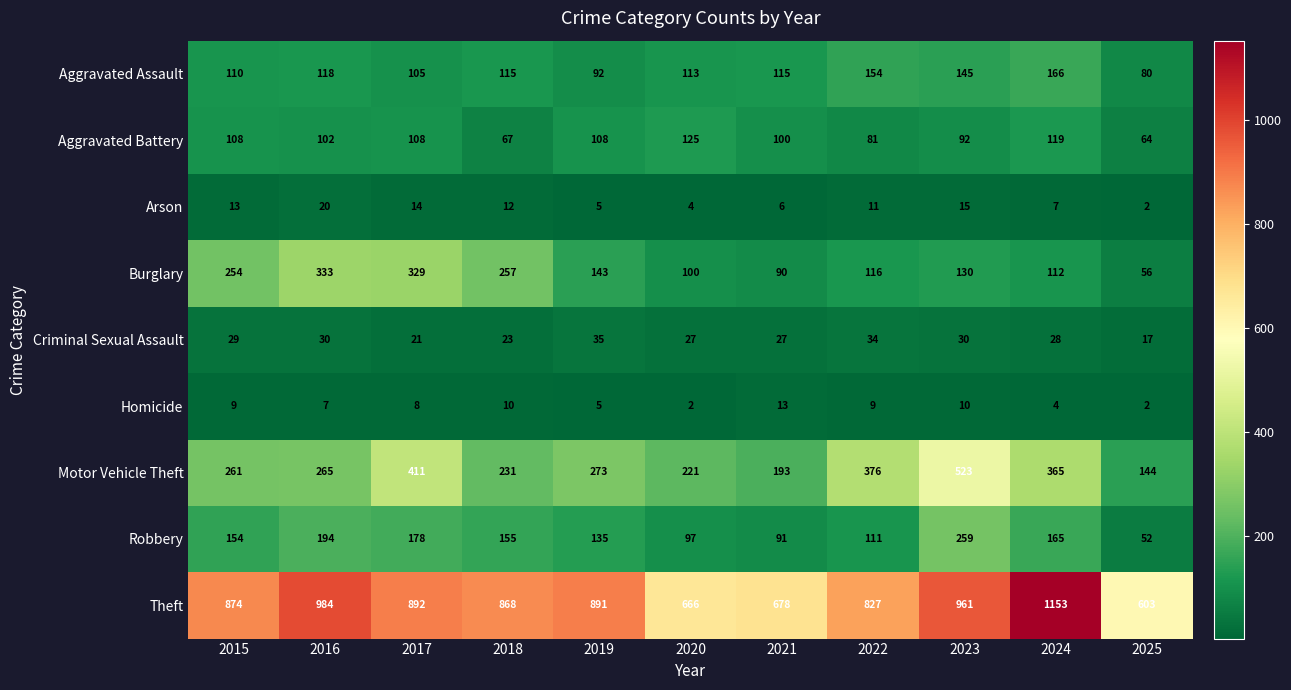

What is the difference between the Homicide values at 2019 and 2022?

4